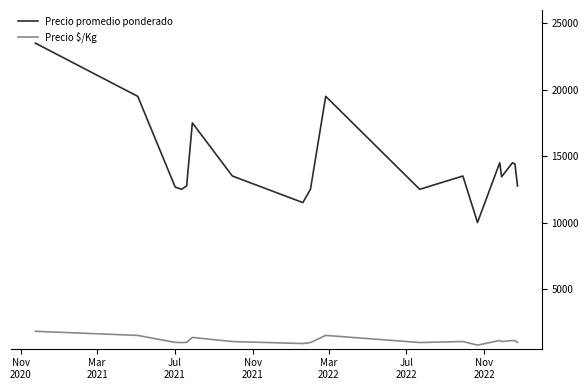

List the series in order of their peak value, lowest first.

Precio $/Kg, Precio promedio ponderado